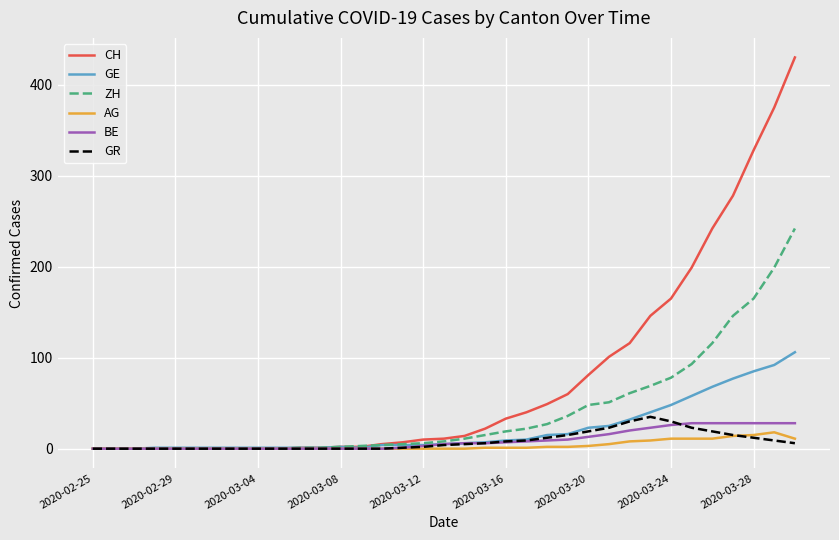

Which series has the largest total across all categories?

CH